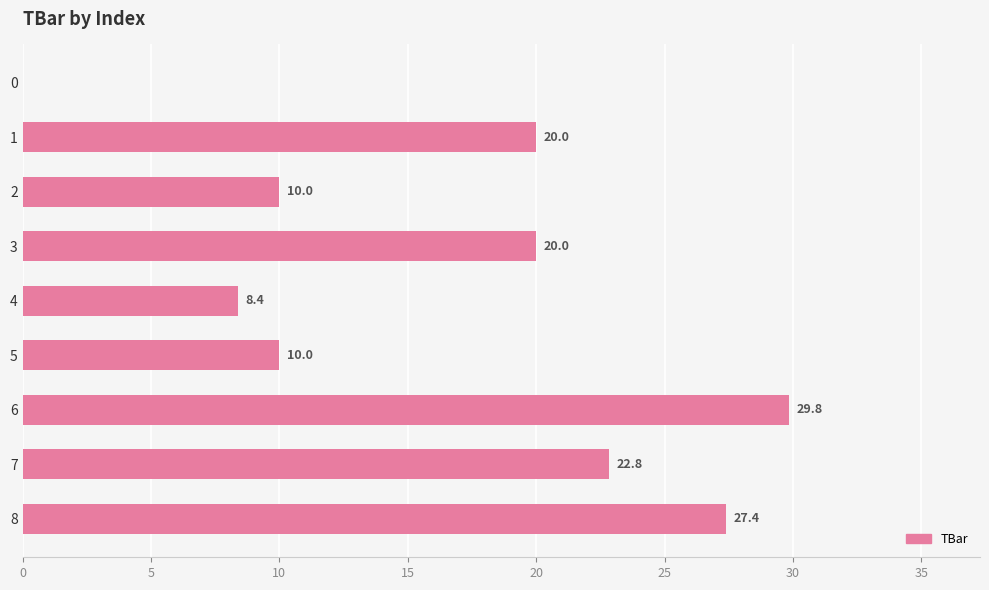

Reading top to bottom, what are all the values shown in this chart?

0=0.0	1=20.0	2=10.0	3=20.0	4=8.4	5=10.0	6=29.8	7=22.8	8=27.4